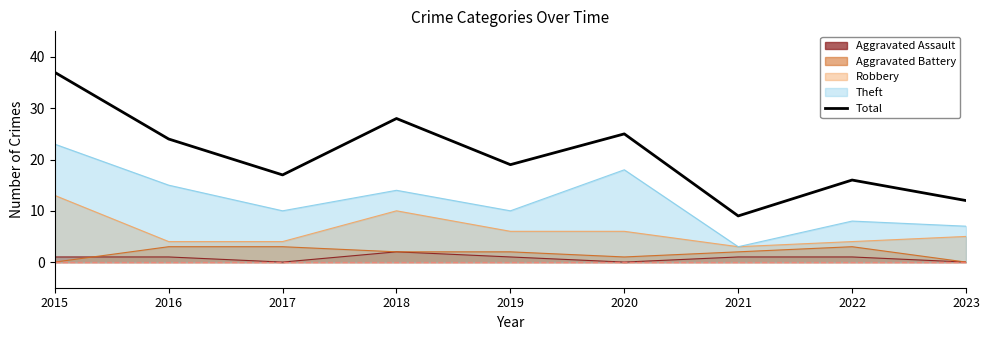

Rank the categories by value from highest to lowest.

2015, 2018, 2020, 2016, 2019, 2017, 2022, 2023, 2021